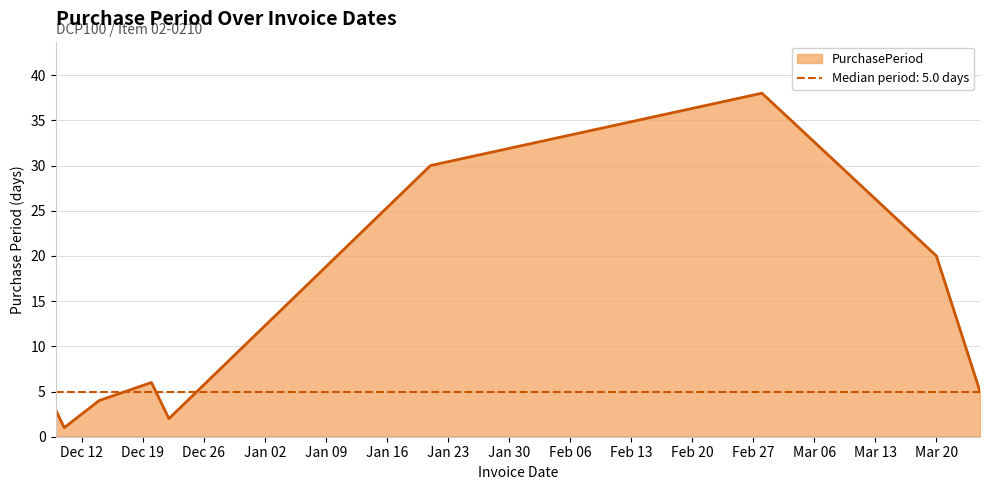

Where is the first local maximum?

2016-12-20